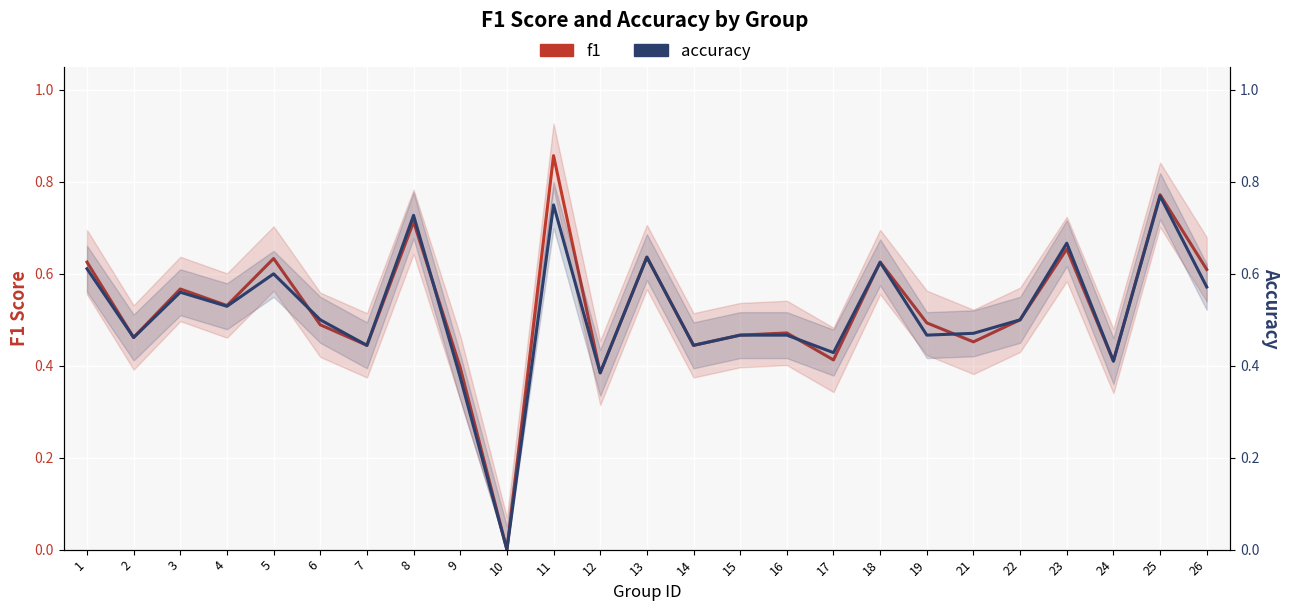

How many data points does each series have?

25